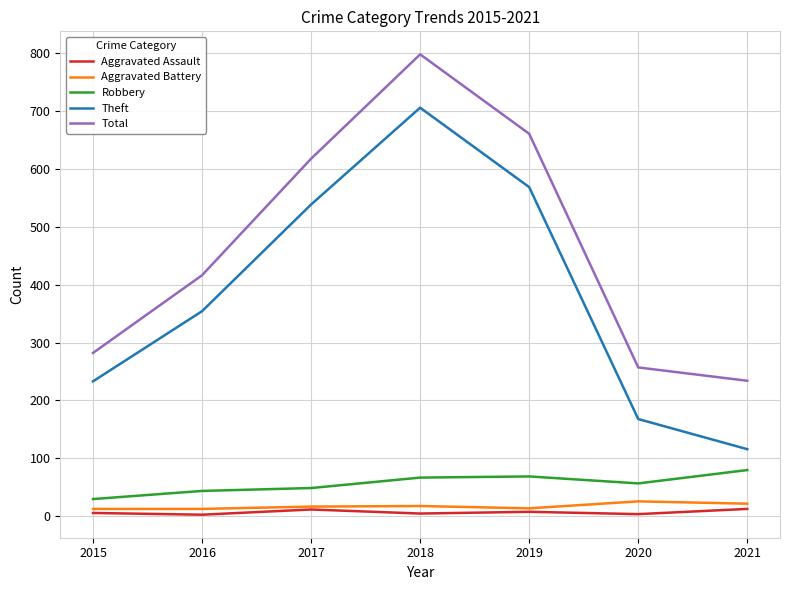

At which label does Robbery reach its peak?

2021